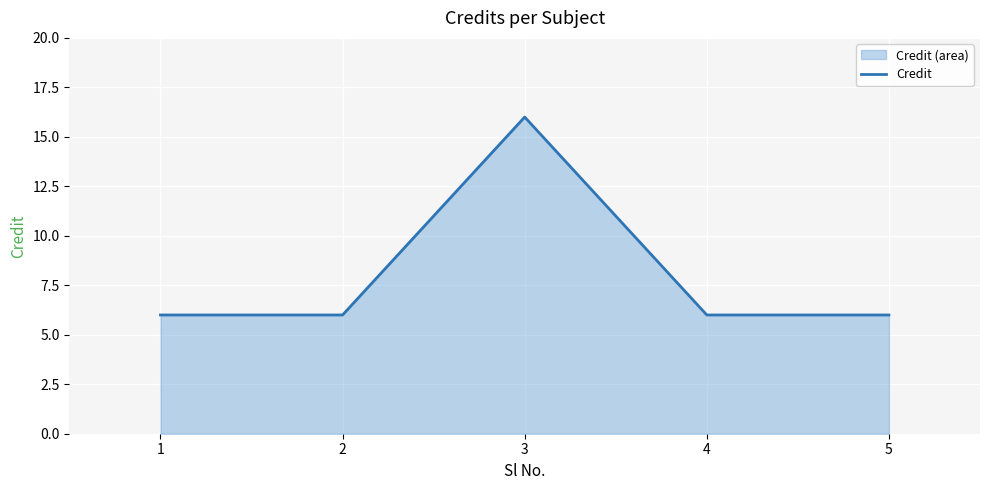

What is the difference between the maximum and minimum values?

10